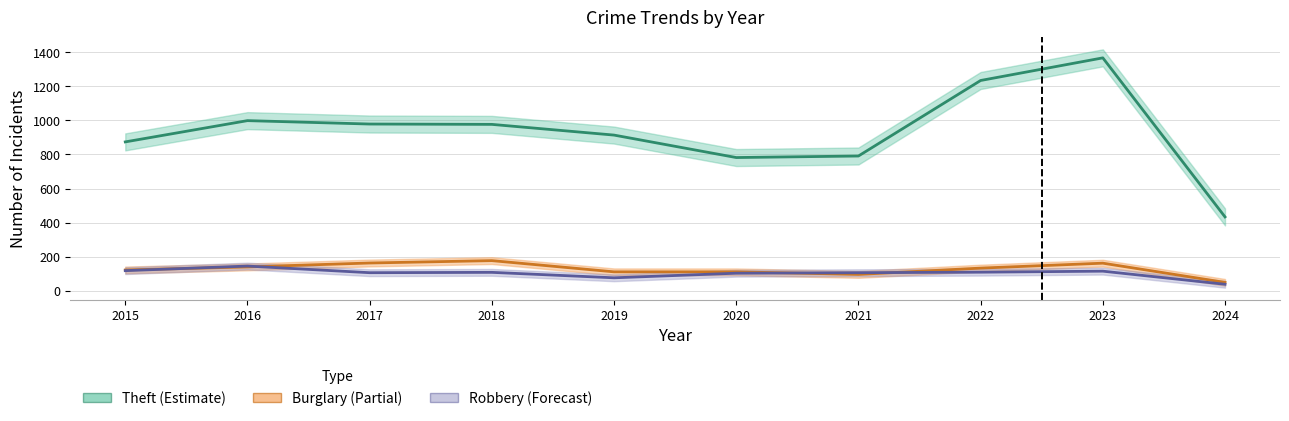

Reading left to right, list all the values displayed in this chart.

Theft (Estimate): 2015=874	2016=999	2017=979	2018=977	2019=914	2020=782	2021=791	2022=1235	2023=1368	2024=433
Burglary (Partial): 2015=121	2016=139	2017=162	2018=176	2019=110	2020=110	2021=95	2022=132	2023=161	2024=48
Robbery (Forecast): 2015=117	2016=144	2017=105	2018=107	2019=75	2020=102	2021=105	2022=108	2023=114	2024=37